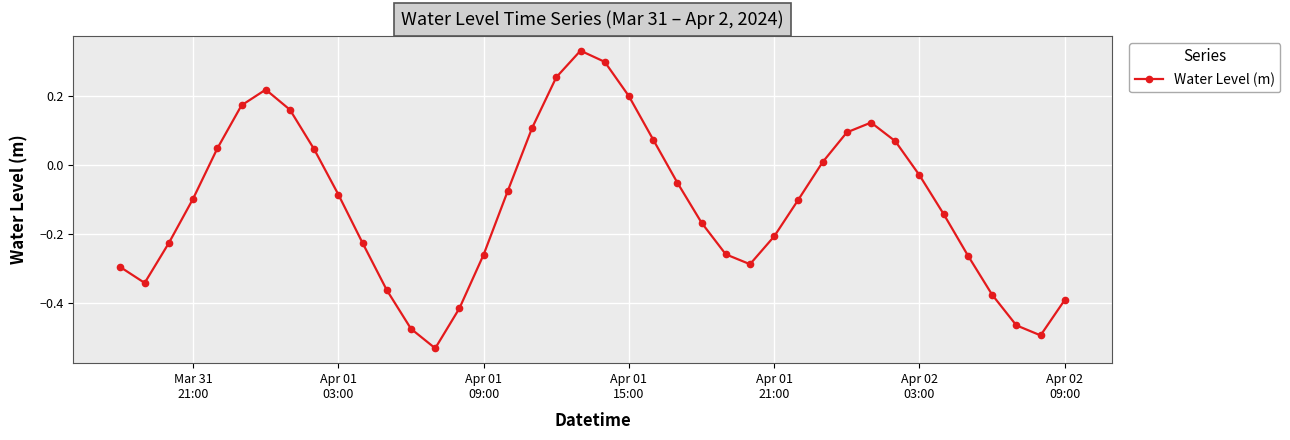

How many series are shown in this chart?

1